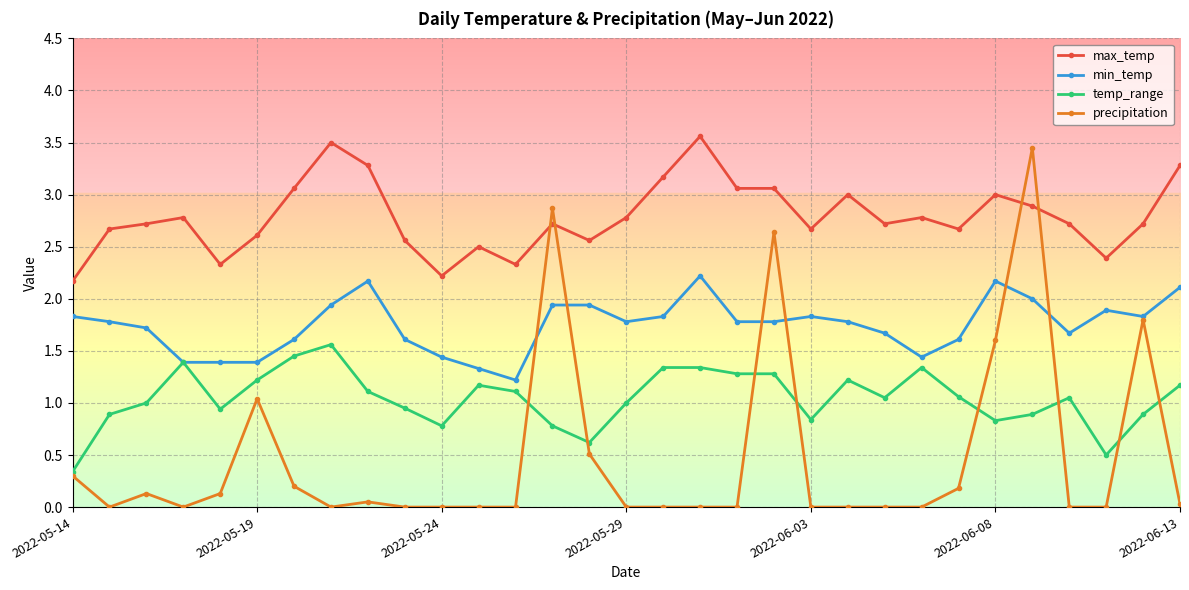

Which series has the largest total across all categories?

max_temp